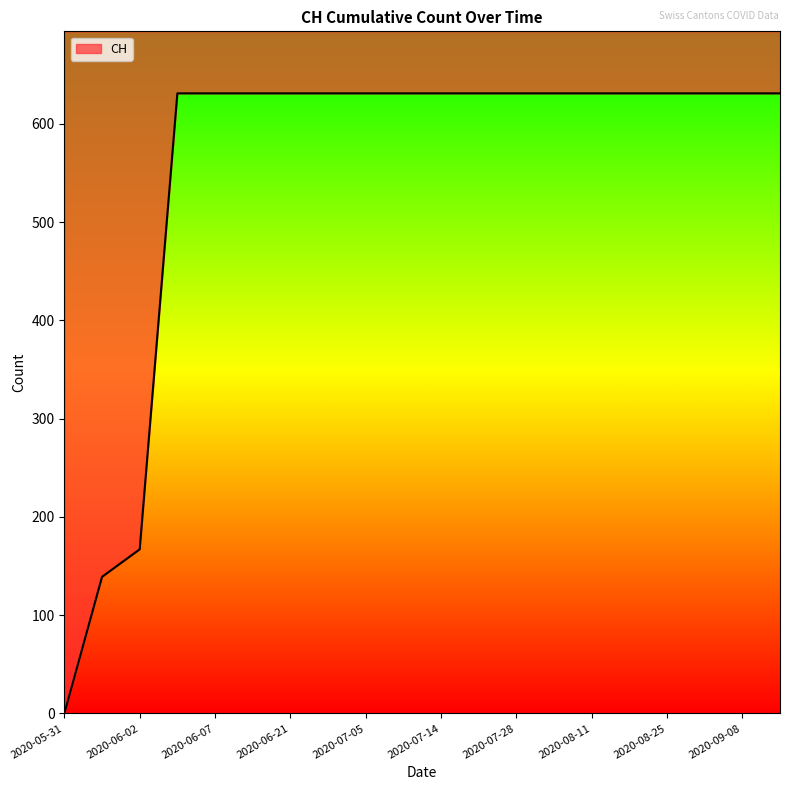

What is the difference between the second highest and minimum values?

631